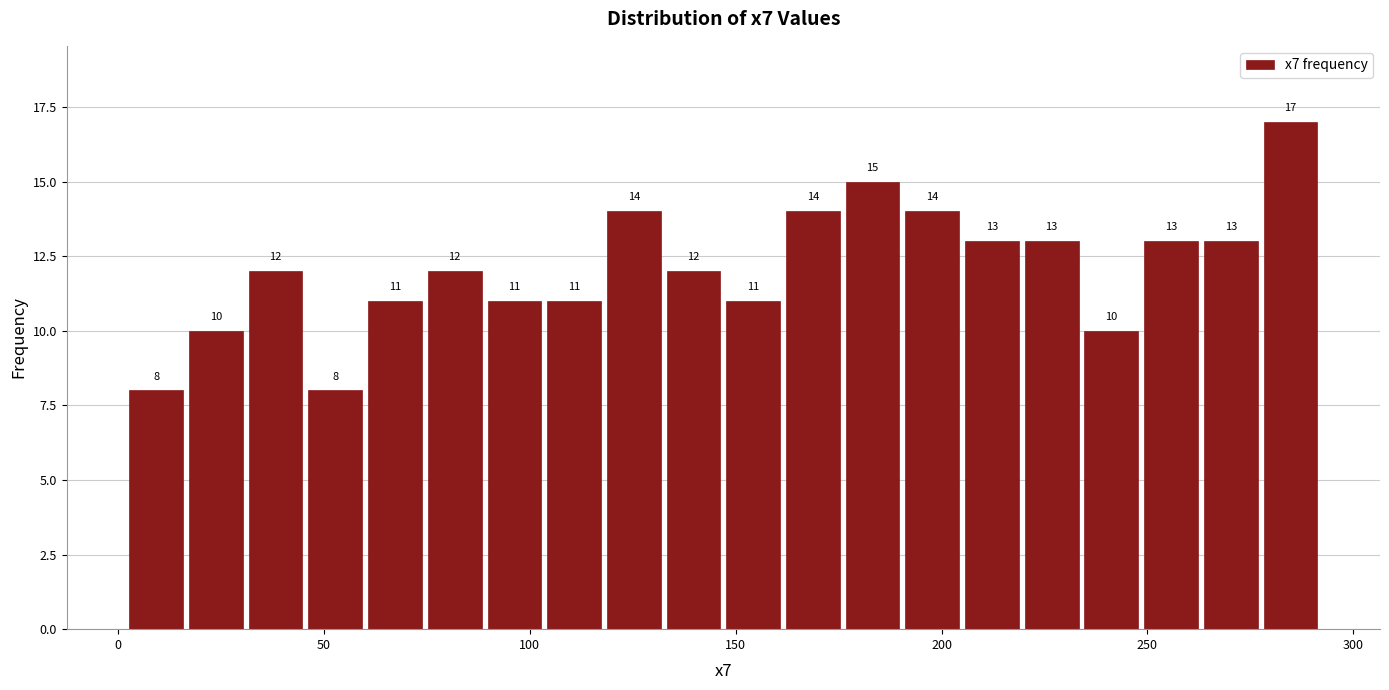

Read against the x-axis, roughly where is the centre of the tallest bar?

285